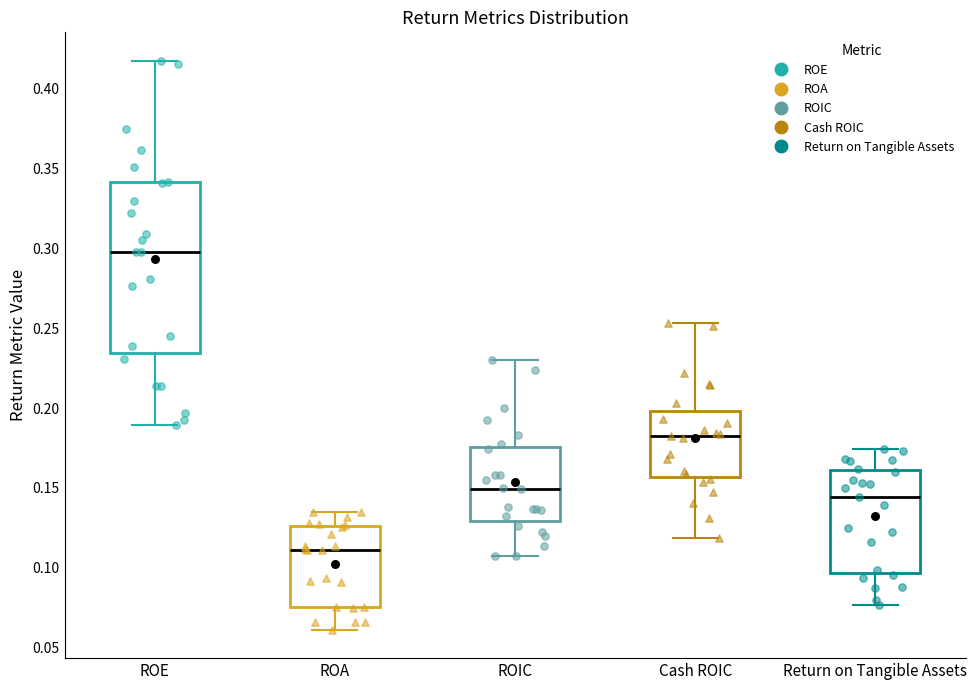

Reading left to right, transcribe this box plot: for each box, give where its median line is, the range the box spans, and where its two whiskers end, as read against the y-axis. The values are not printed on the chart, so give them approximately, as read against the axis.

ROE: median 0.300, box 0.235 to 0.340, whiskers 0.190 to 0.415
ROA: median 0.110, box 0.075 to 0.125, whiskers 0.060 to 0.135
ROIC: median 0.150, box 0.130 to 0.175, whiskers 0.110 to 0.230
Cash ROIC: median 0.185, box 0.155 to 0.200, whiskers 0.120 to 0.255
Return on Tangible Assets: median 0.145, box 0.095 to 0.160, whiskers 0.075 to 0.175